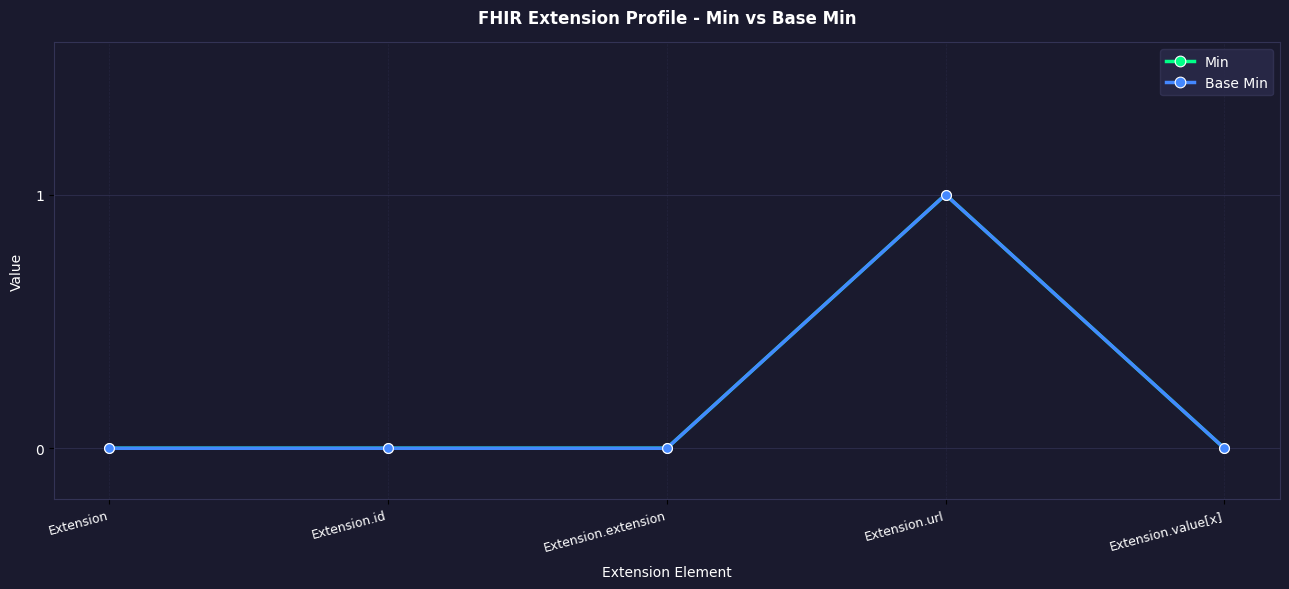

True or false: Min and Base Min cross at least once.

False